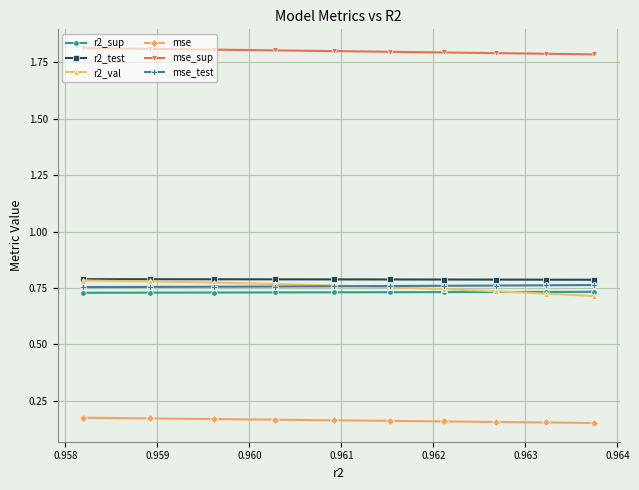

What is the value of the mse_sup point at the 6th from the left?

1.8